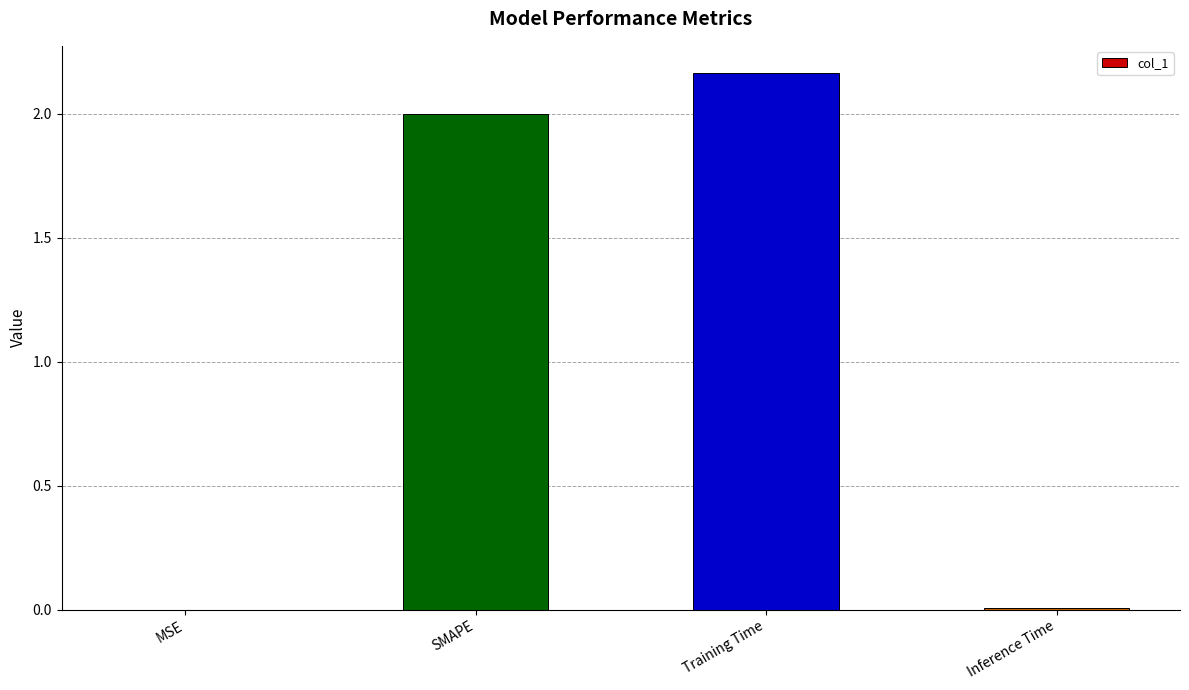

What is the approximate value at SMAPE?

2.0